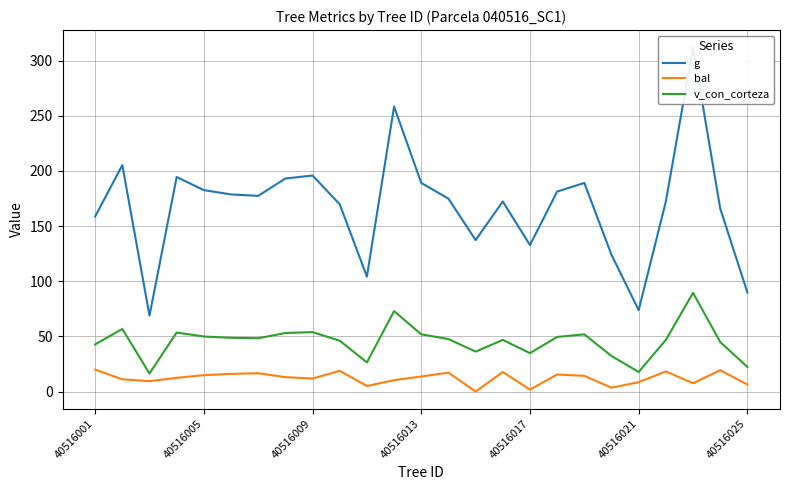

True or false: v_con_corteza has a value of 49.9 at 40516005.

True